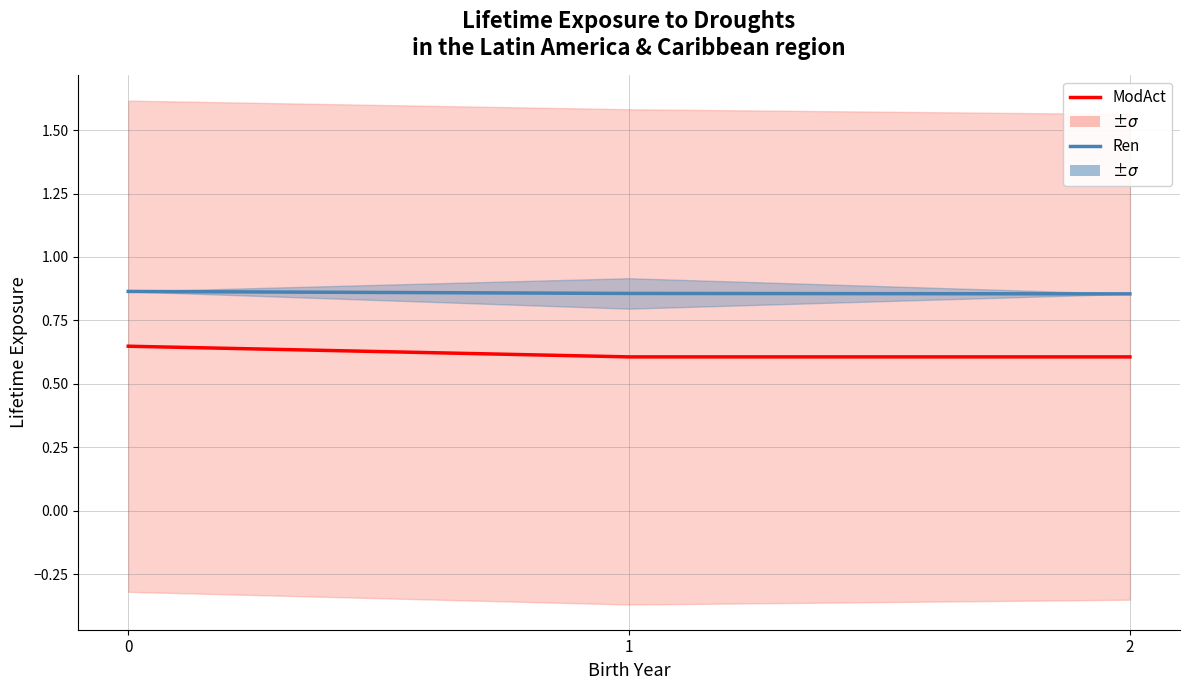

Is it true that ModAct equals 0.8 at 1?

False